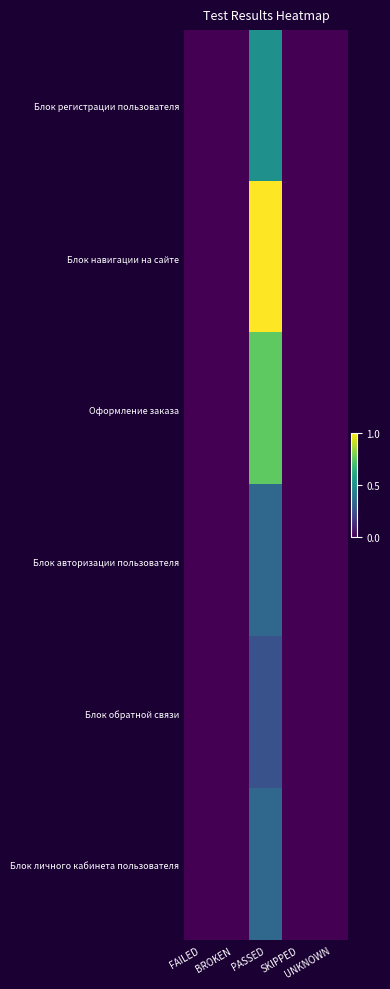

Rank the series by their maximum value, from highest to lowest.

Блок навигации на сайте, Оформление заказа, Блок регистрации пользователя, Блок авторизации пользователя, Блок личного кабинета пользователя, Блок обратной связи